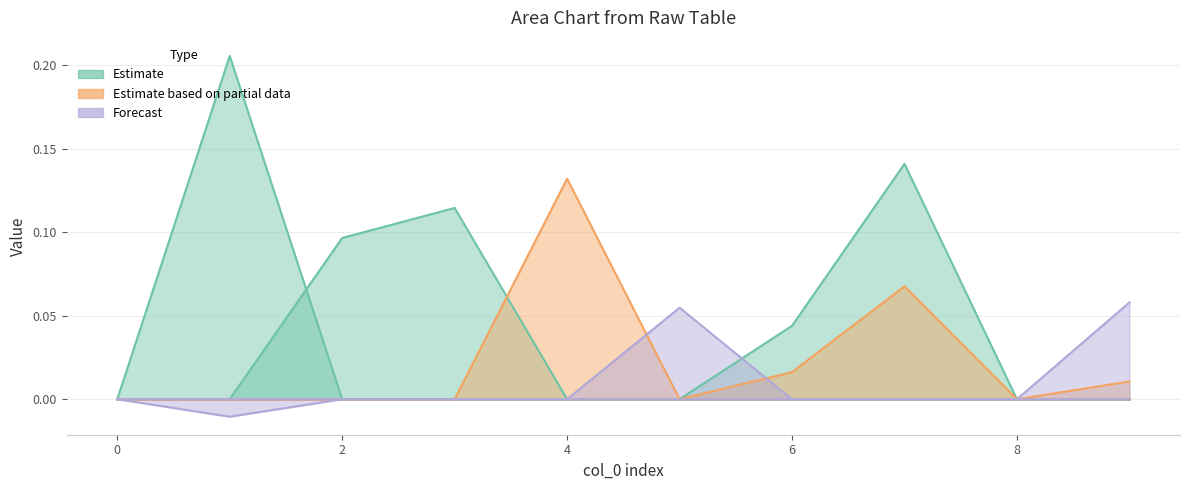

At which label does col_6 reach its peak?

5